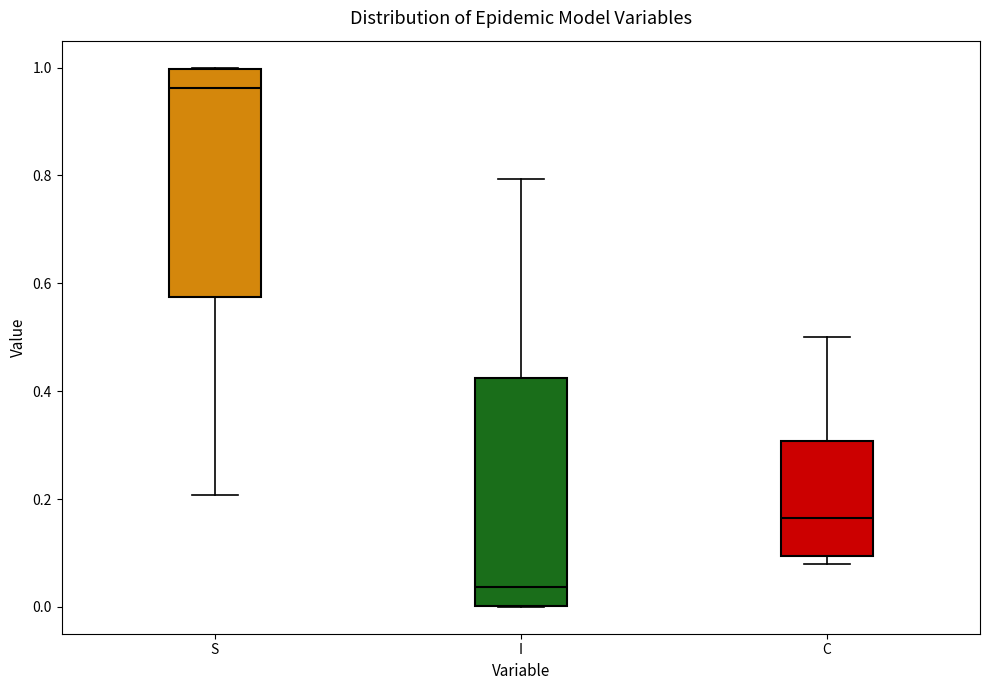

Reading left to right, transcribe this box plot: for each box, give where its median line is, the range the box spans, and where its two whiskers end, as read against the y-axis. The values are not printed on the chart, so give them approximately, as read against the axis.

S: median 0.96, box 0.58 to 1.00, whiskers 0.20 to 1.00
I: median 0.04, box 0.00 to 0.42, whiskers 0.00 to 0.80
C: median 0.16, box 0.10 to 0.30, whiskers 0.08 to 0.50